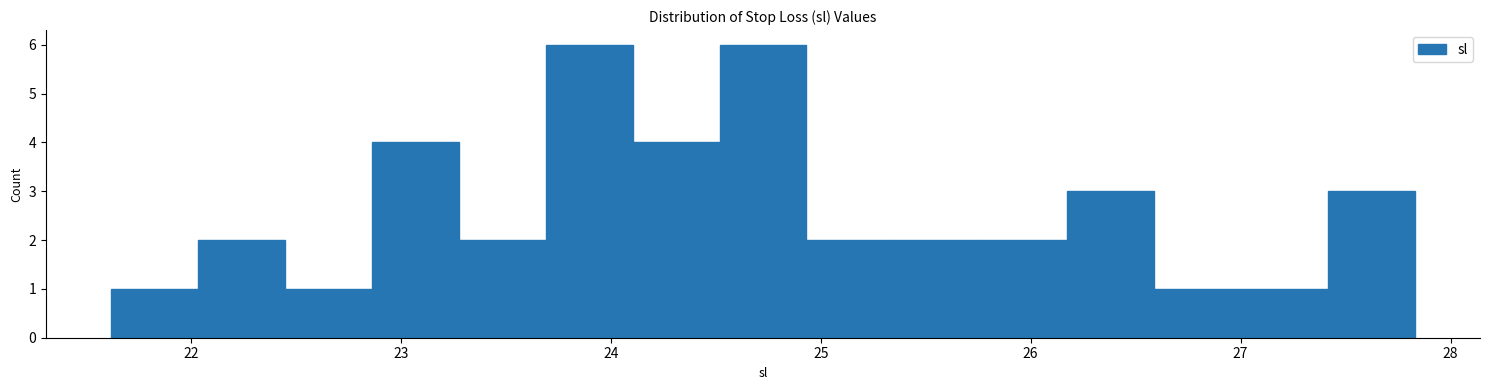

Reading left to right, transcribe this chart: for each bar, give the range it covers on the x-axis and its height. Neither the bar edges nor the heights are printed on the chart, so give them approximately, as read against the axes.

21.6 to 22.0: 1
22.0 to 22.4: 2
22.4 to 22.9: 1
22.9 to 23.3: 4
23.3 to 23.7: 2
23.7 to 24.1: 6
24.1 to 24.5: 4
24.5 to 24.9: 6
24.9 to 25.3: 2
25.3 to 25.8: 2
25.8 to 26.2: 2
26.2 to 26.6: 3
26.6 to 27.0: 1
27.0 to 27.4: 1
27.4 to 27.8: 3